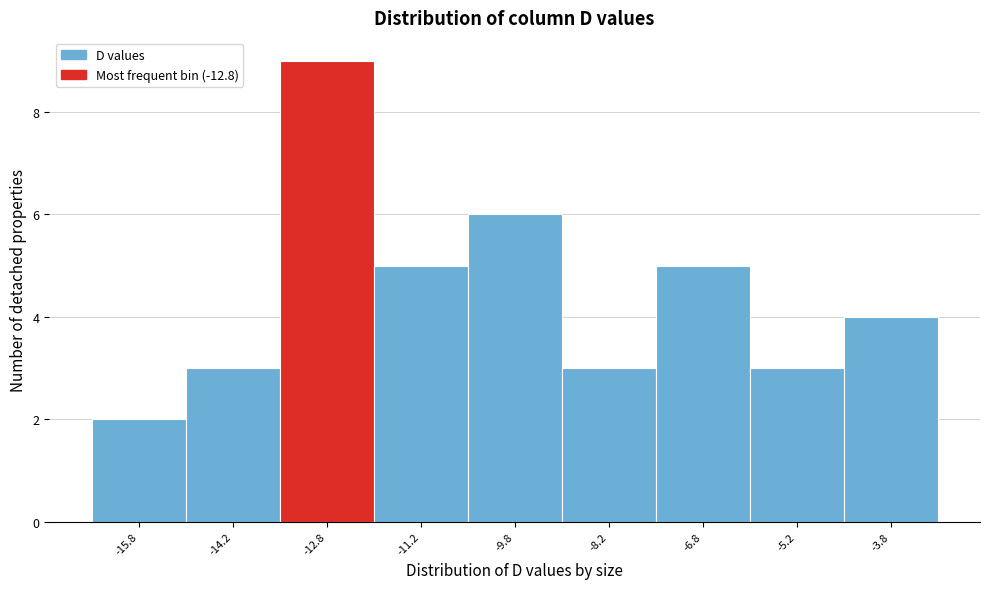

How tall is the bar that spans -15.0 to -13.5 on the x-axis? Neither the bar edges nor the heights are printed on the chart, so give them approximately, as read against the axes.

3